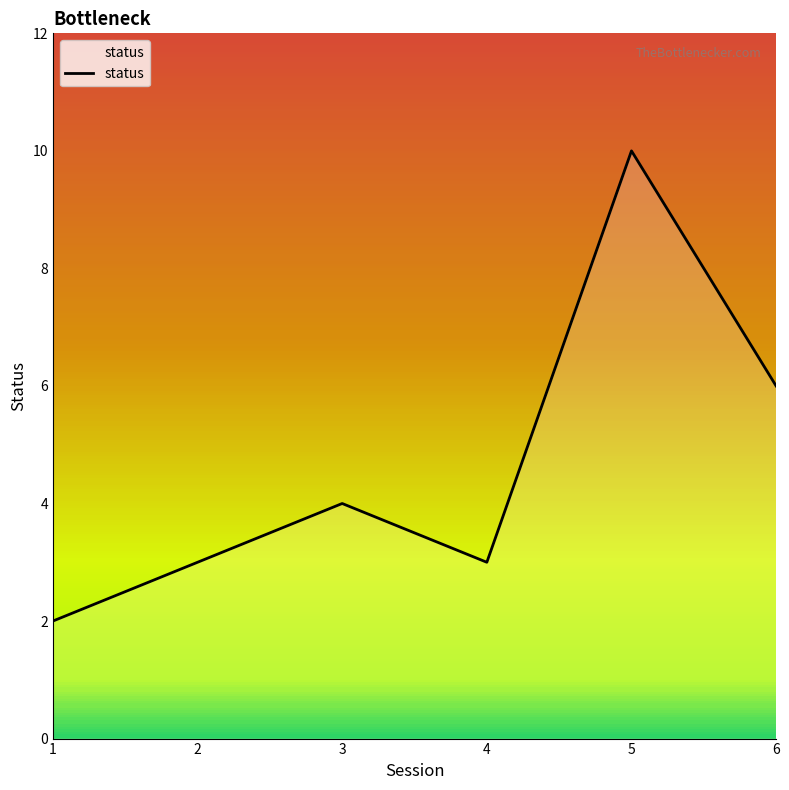

Reading left to right, transcribe all the data shown in this chart.

1=2	2=3	3=4	4=3	5=10	6=6